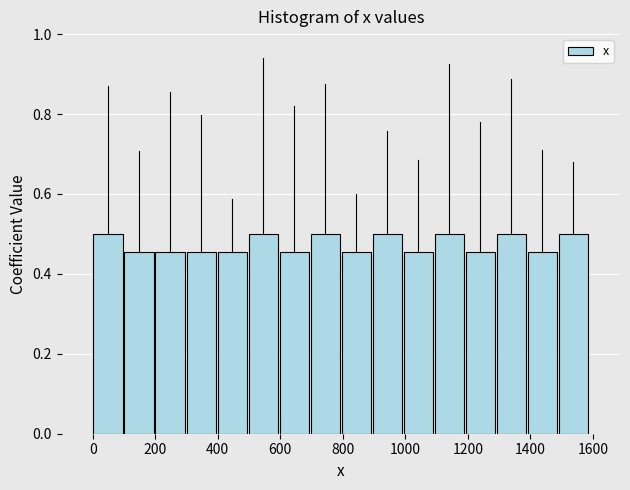

Reading left to right, transcribe this chart: for each bar, give the range it covers on the x-axis and its height. Neither the bar edges nor the heights are printed on the chart, so give them approximately, as read against the axes.

0 to 100: 0.50
100 to 200: 0.46
200 to 300: 0.46
300 to 400: 0.46
400 to 500: 0.46
500 to 600: 0.50
600 to 700: 0.46
700 to 800: 0.50
800 to 900: 0.46
900 to 1000: 0.50
1000 to 1100: 0.46
1100 to 1200: 0.50
1200 to 1280: 0.46
1280 to 1380: 0.50
1380 to 1480: 0.46
1480 to 1580: 0.50